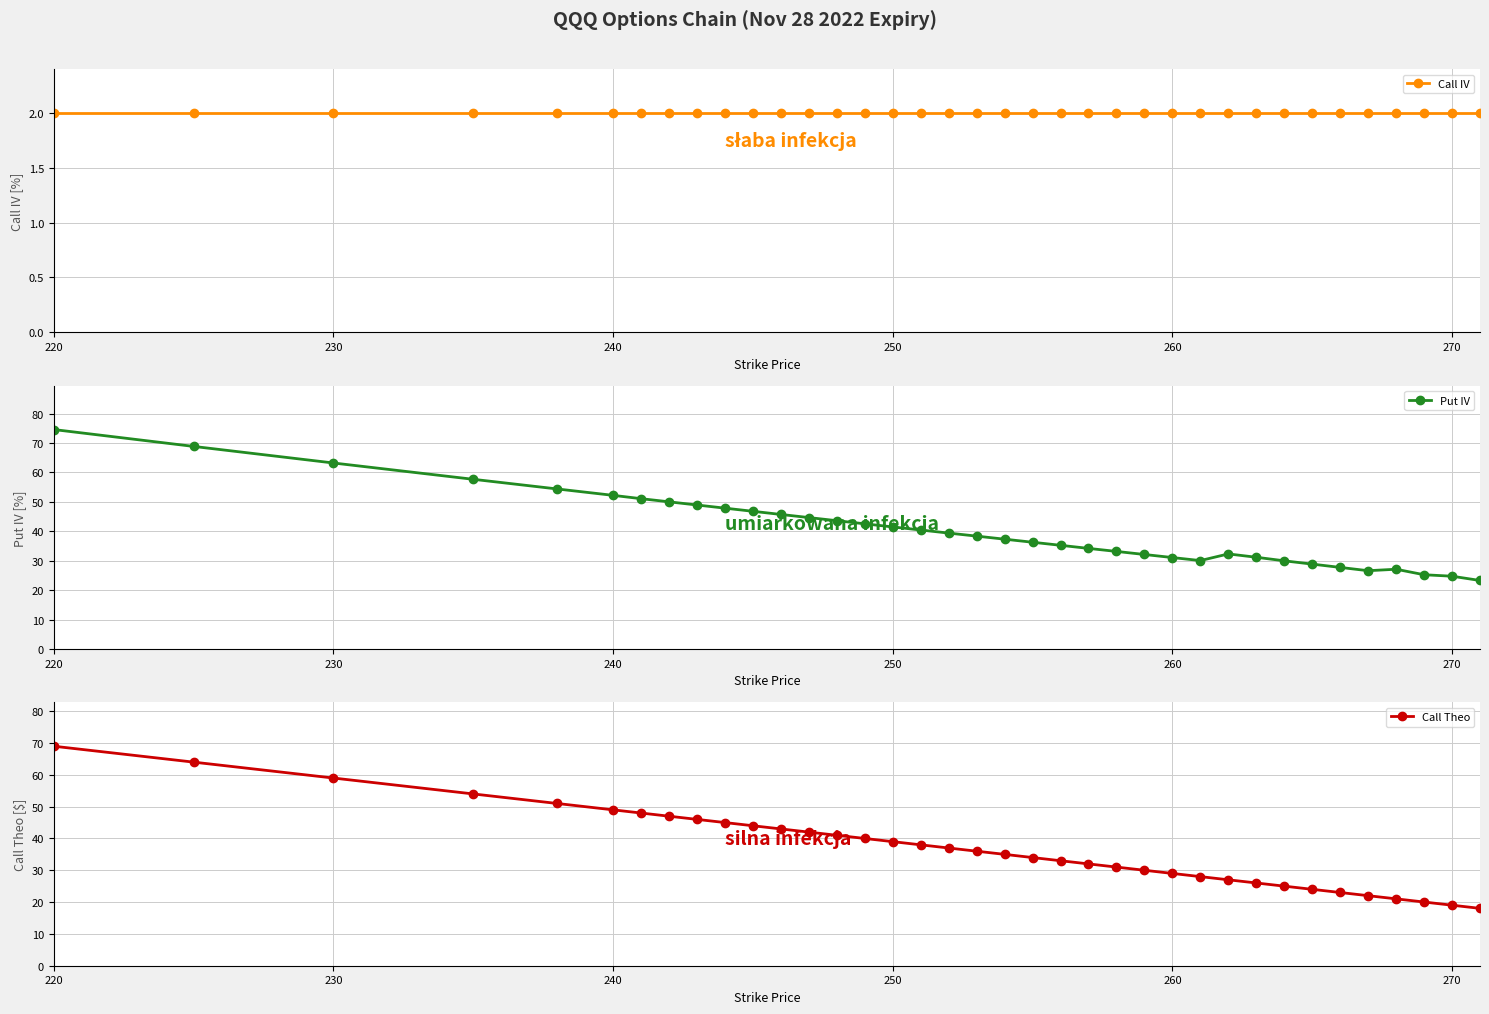

True or false: Call IV and Call Theo cross at least once.

False